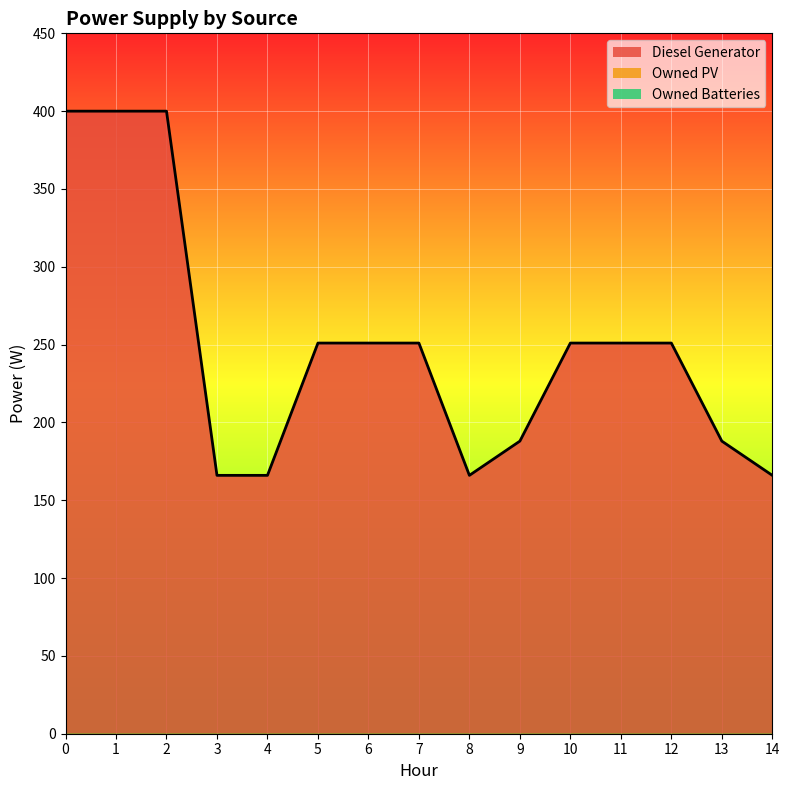

What is the average value of the Diesel Generator series?

250